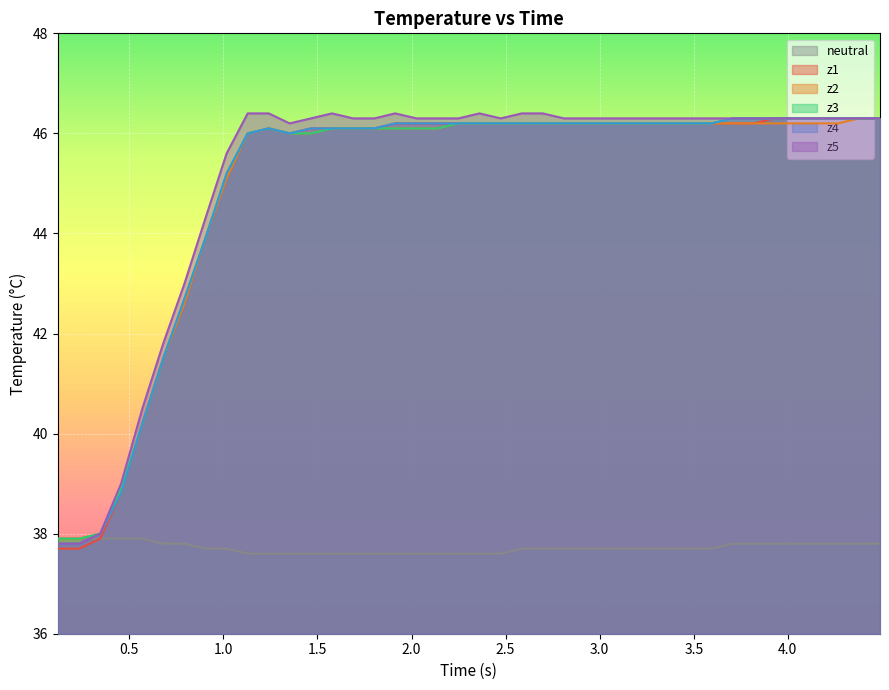

Count the number of data series in this chart.

6